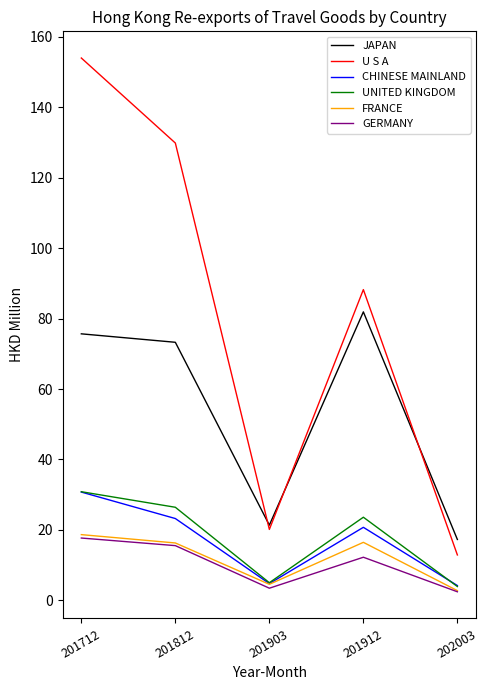

What is the minimum value shown in the chart?

2.4